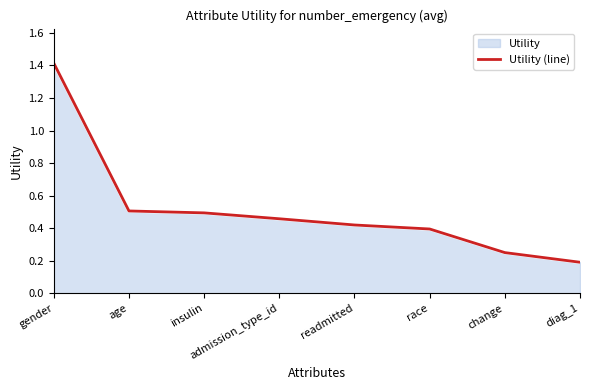

Reading left to right, transcribe all the data shown in this chart.

1.4	0.5	0.5	0.5	0.4	0.4	0.3	0.2